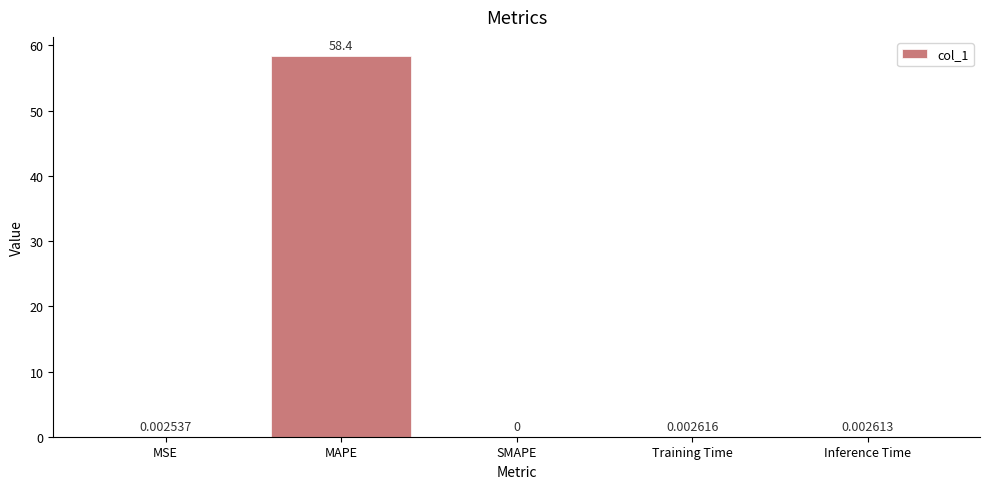

What is the sum of all values?

58.4